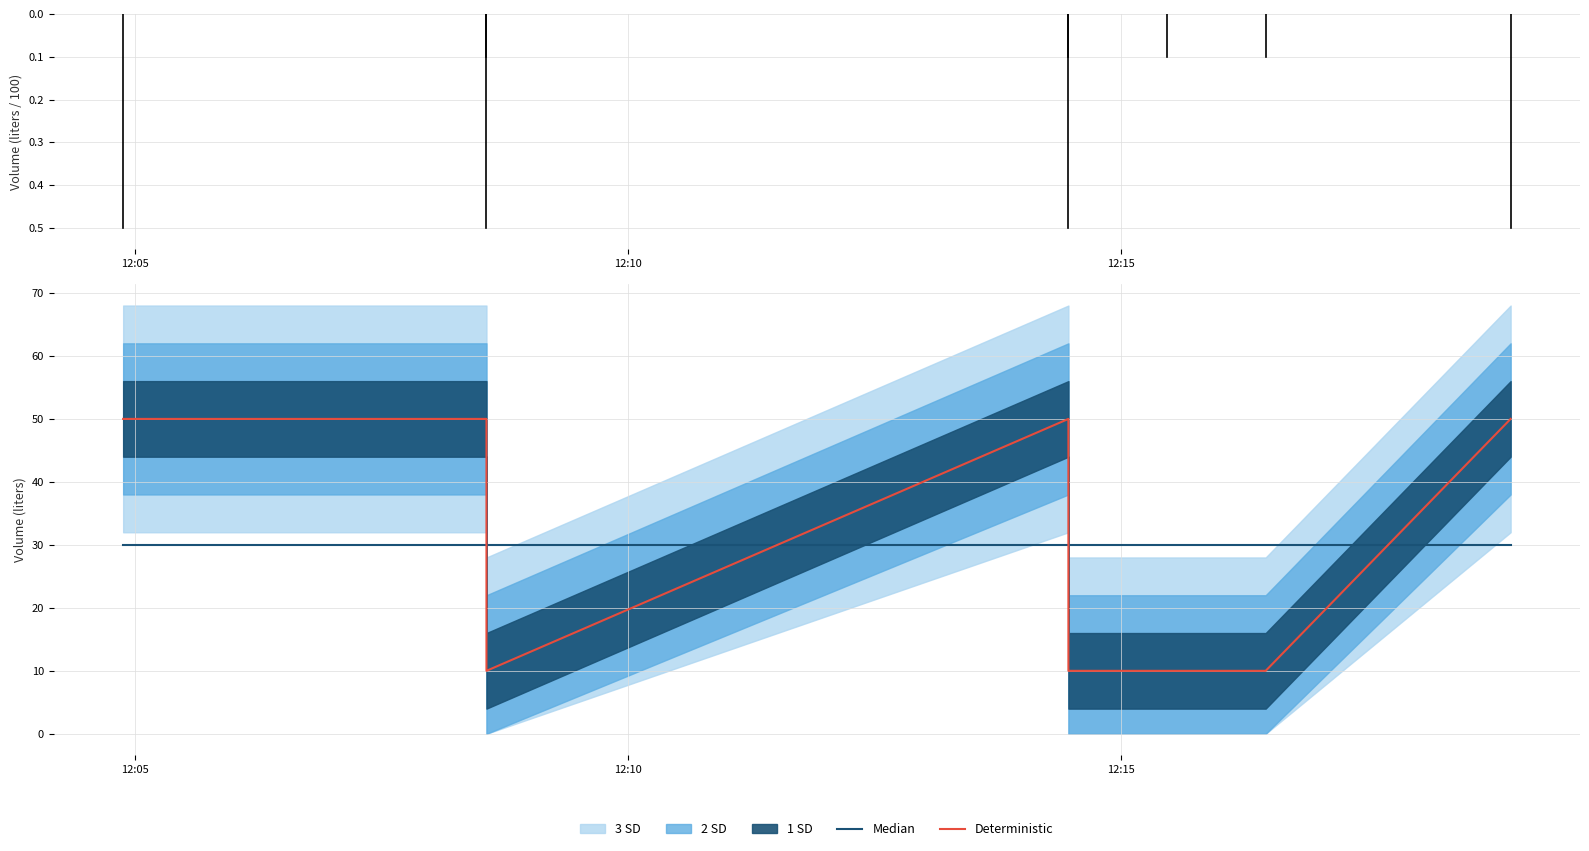

Does the chart display data point markers on the line(s)?

No